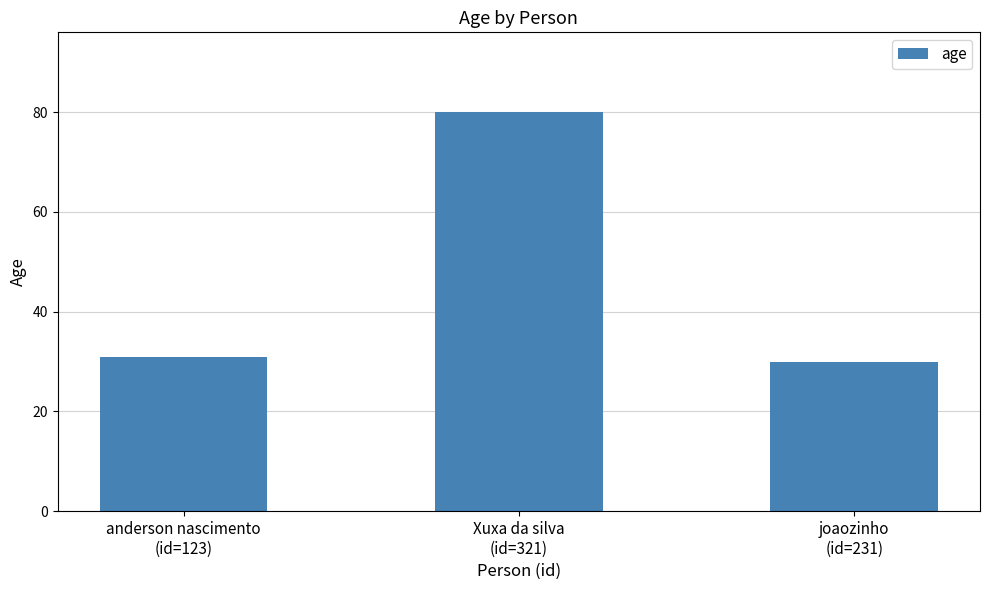

Reading right to left, list all the values displayed in this chart.

joaozinho
(id=231)=30	Xuxa da silva
(id=321)=80	anderson nascimento
(id=123)=31